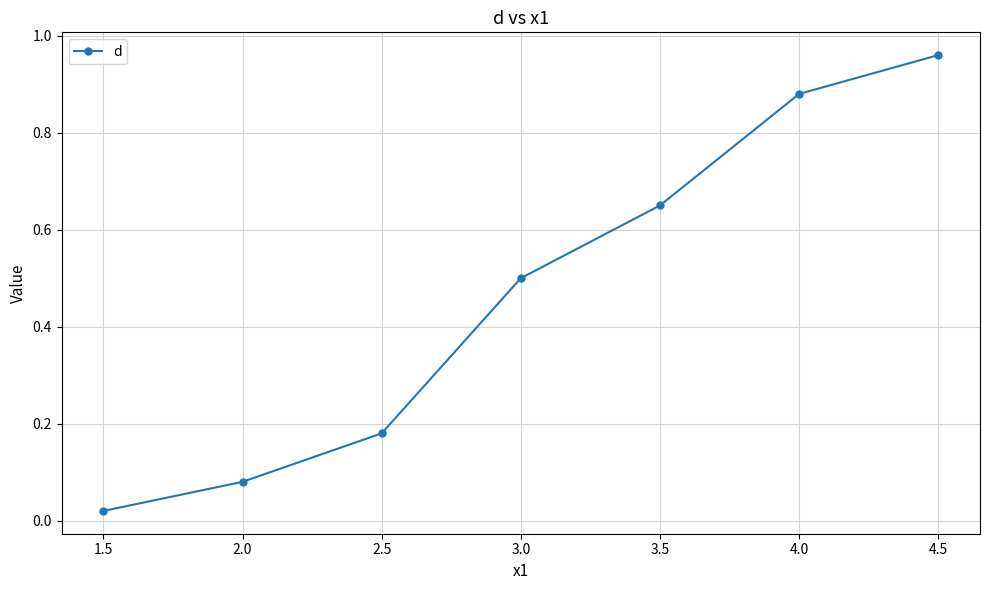

Which label corresponds to the smallest value in the chart?

1.5